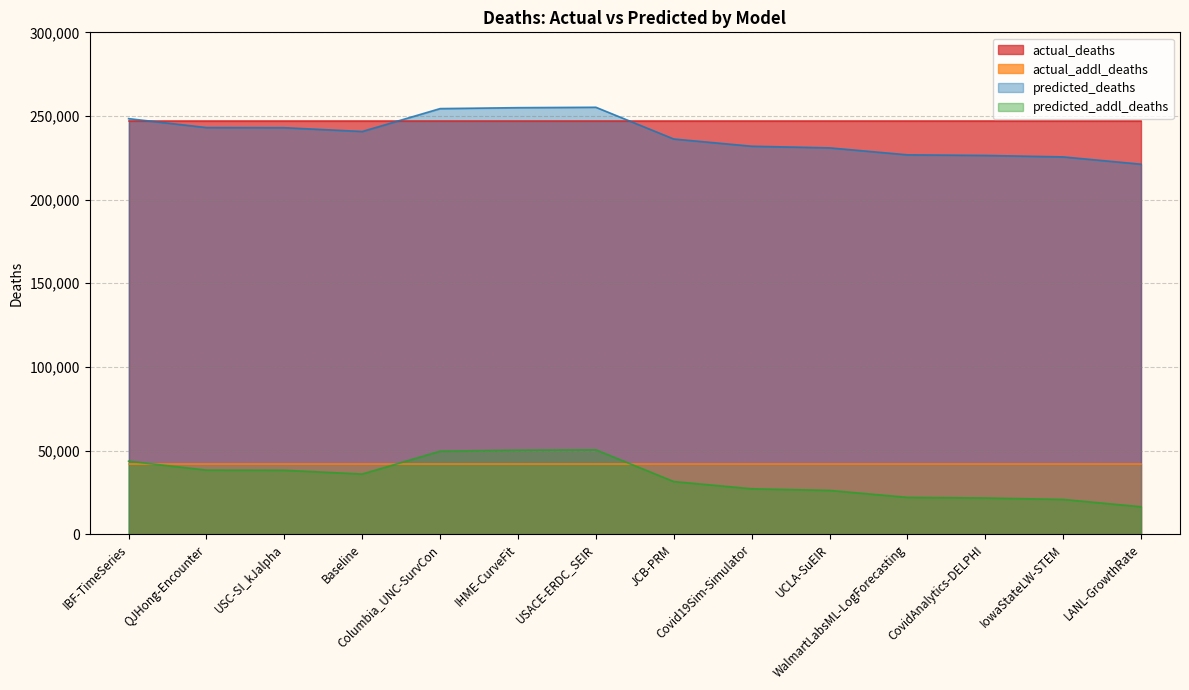

What is the difference between the second highest and minimum values in the predicted_deaths series?

33785.0